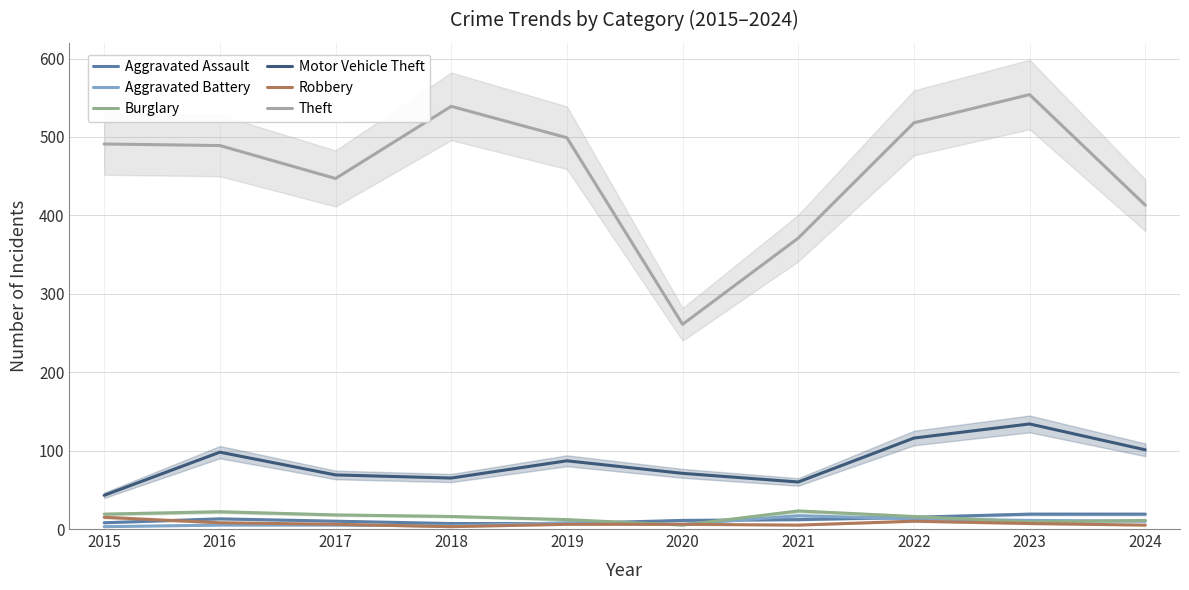

Is the value of Robbery at 2017 greater than the value of Motor Vehicle Theft at 2015?

No